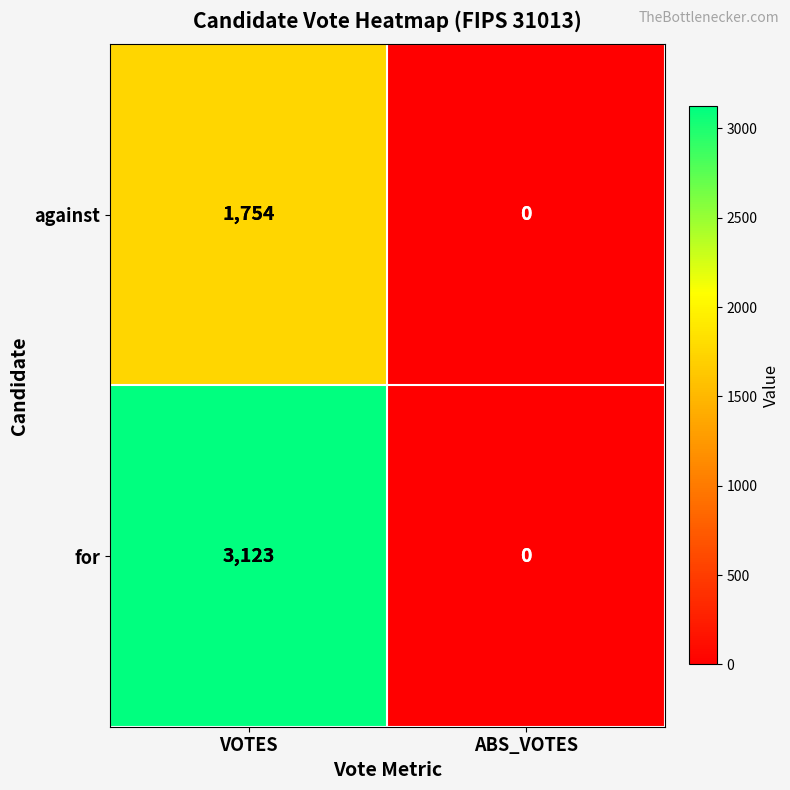

Which series has the largest total across all categories?

for